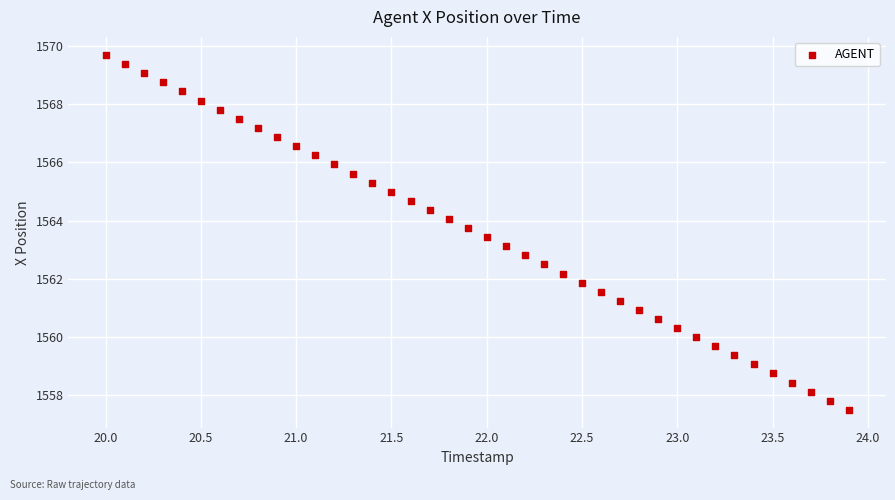

What is the range of Y values (max minus min)?

12.2